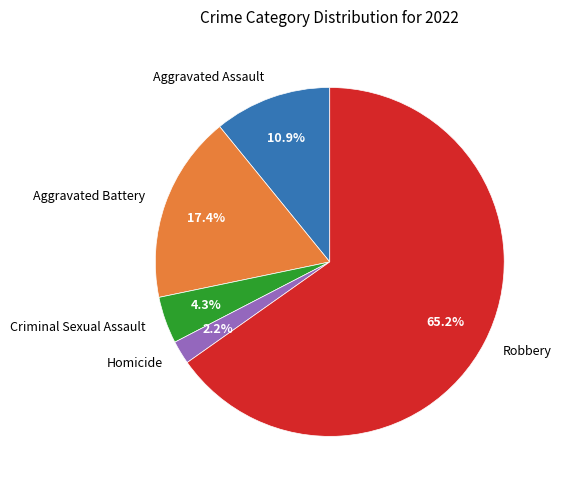

What is the smallest slice in the pie chart?

Homicide